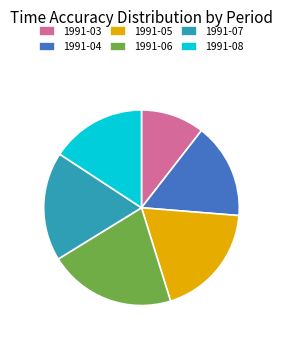

Which slice is the smallest?

1991-03